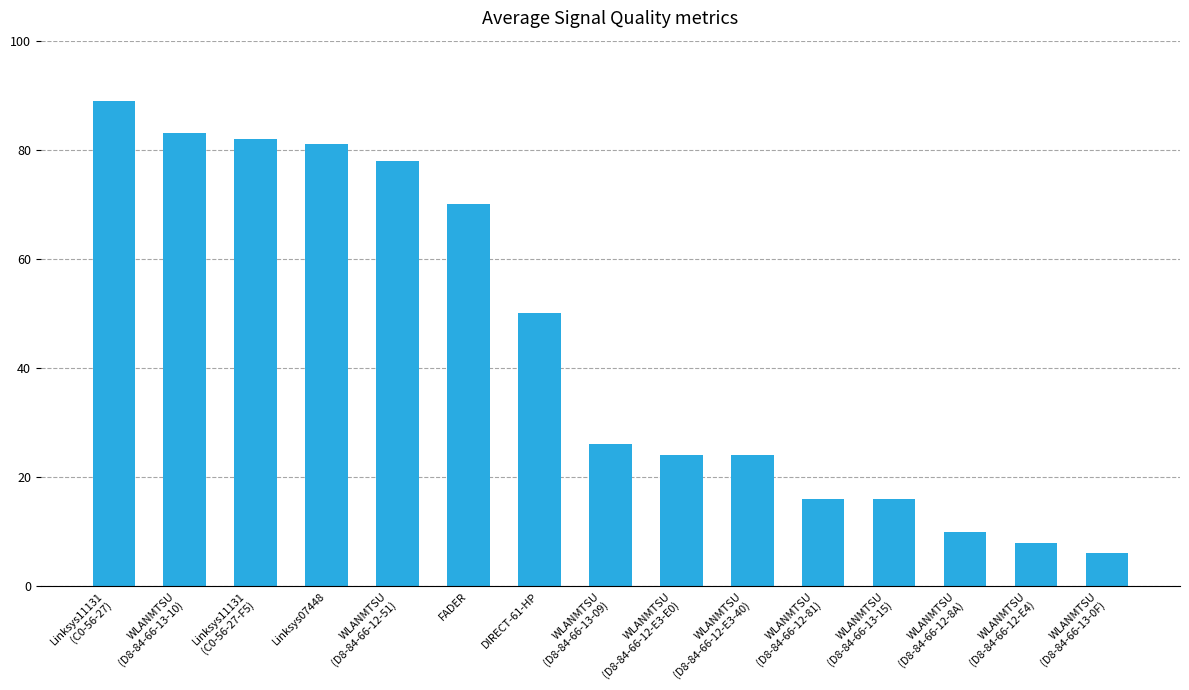

True or false: the data shows 24 at WLANMTSU
(D8-84-66-12-E3-E0).

True